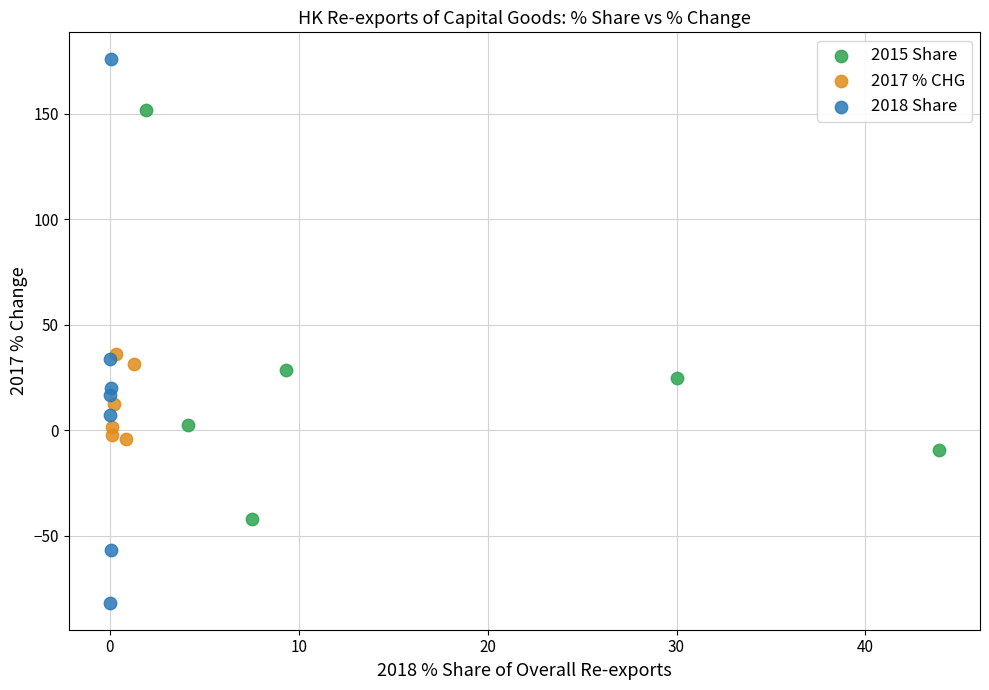

Which series contains the highest Y value?

2018 Share